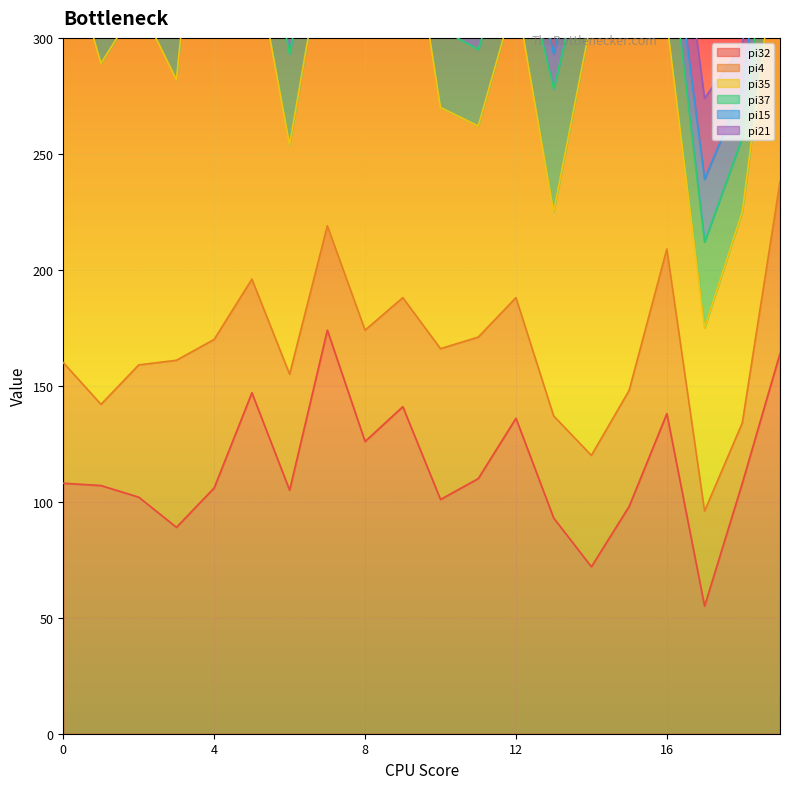

What is the sum of the pi35 values at 12 and 7?

260